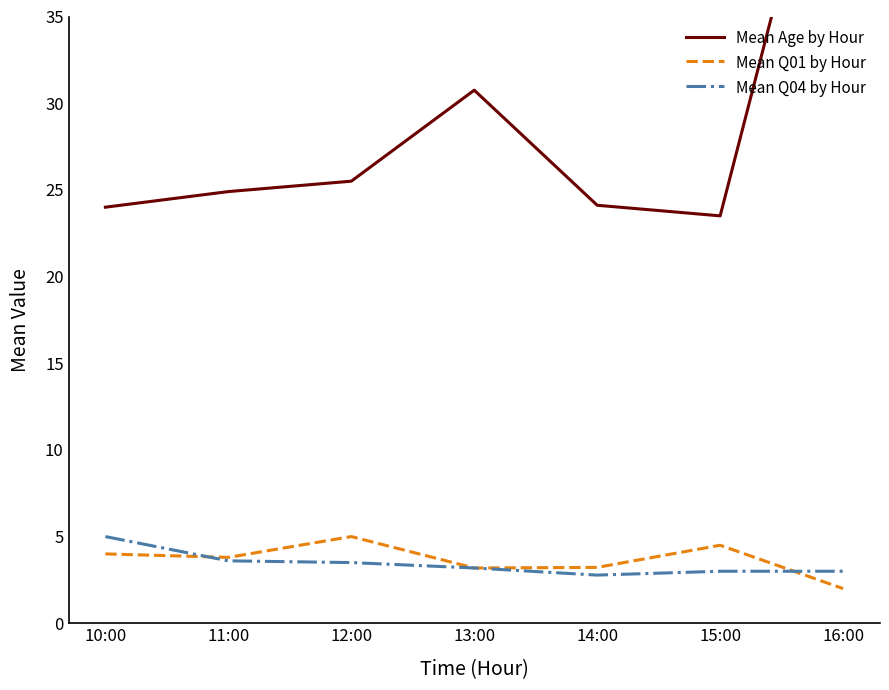

How many categories are shown in the chart?

7